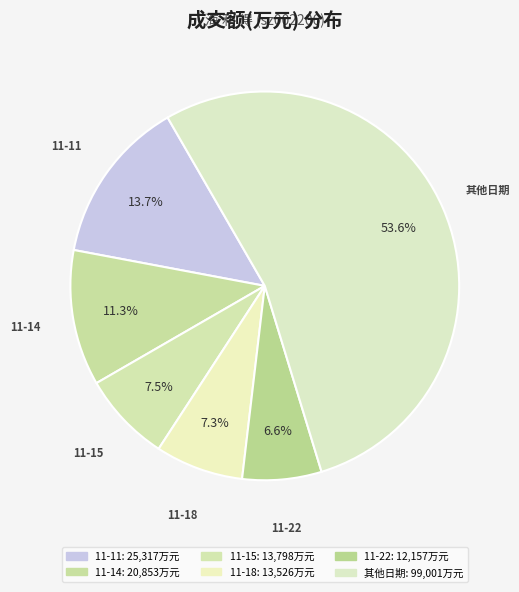

How many slices are in this pie chart?

6